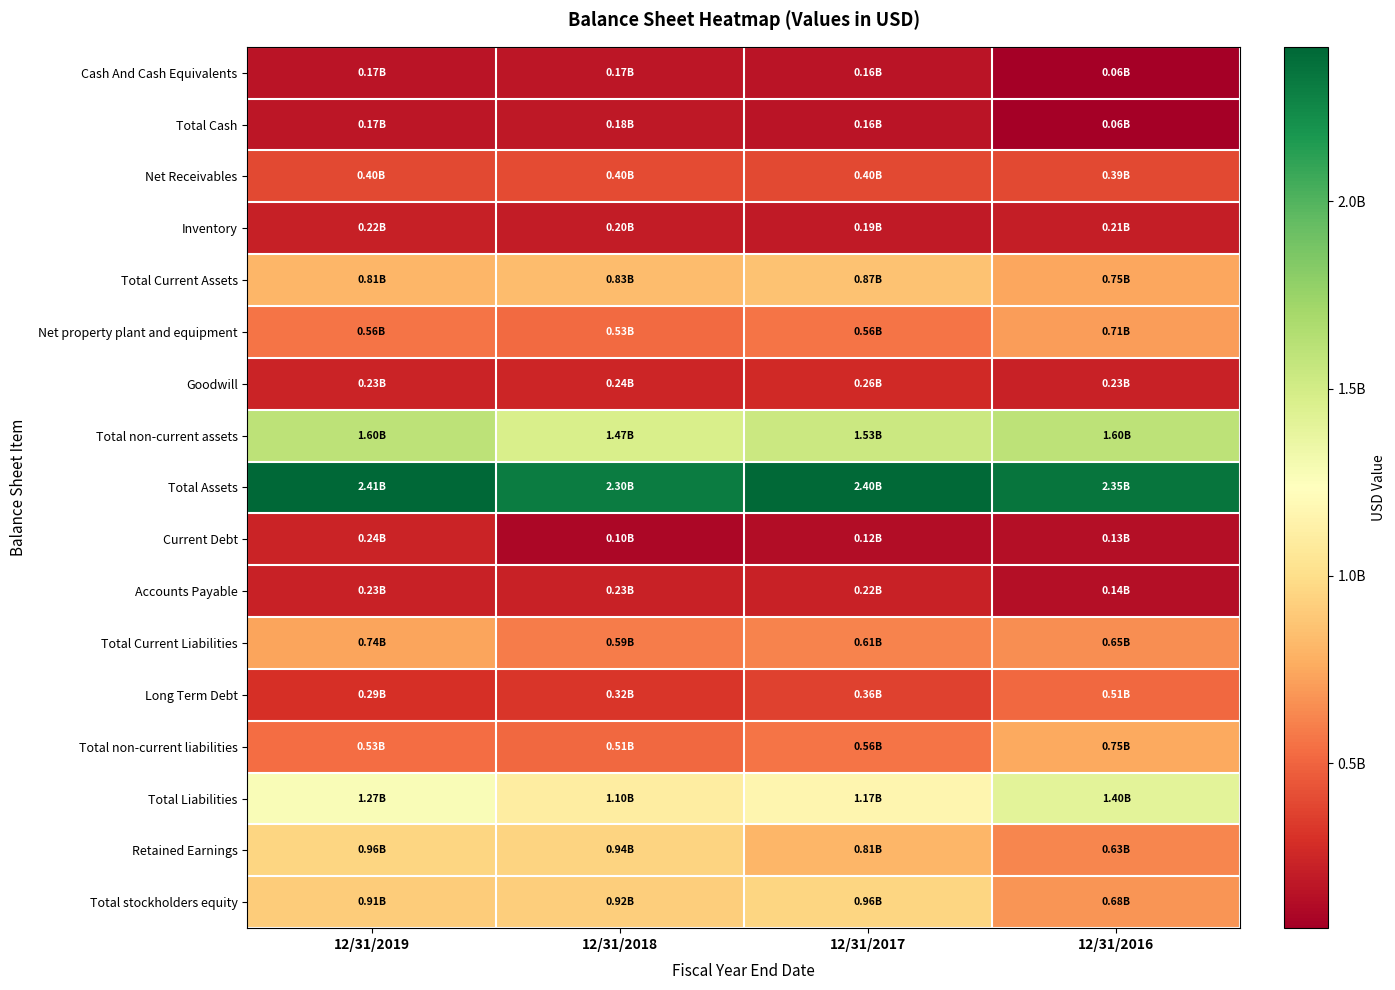

Which series has the widest spread of values?

Retained Earnings